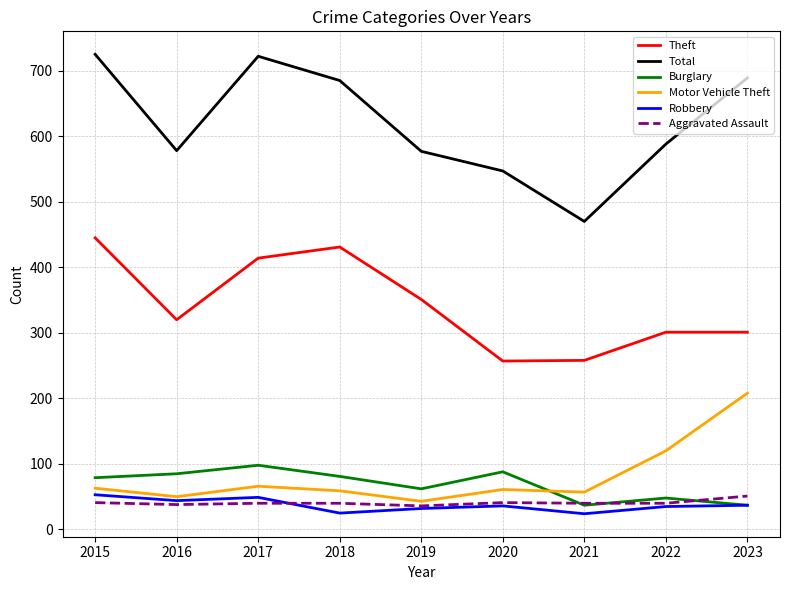

What is the sum of the Robbery values at 2018 and 2023?

62